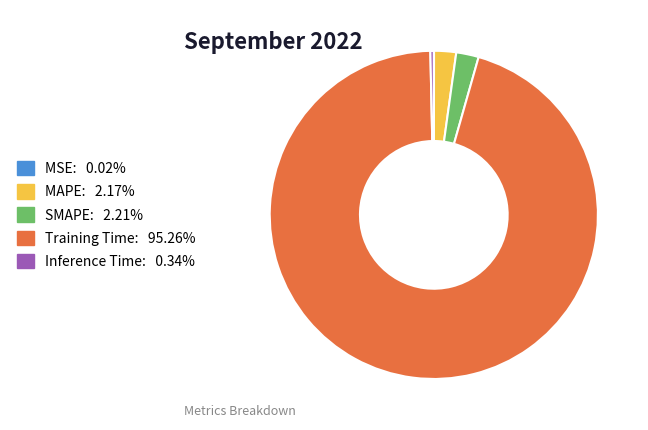

Does Training Time represent more than half of the total?

Yes